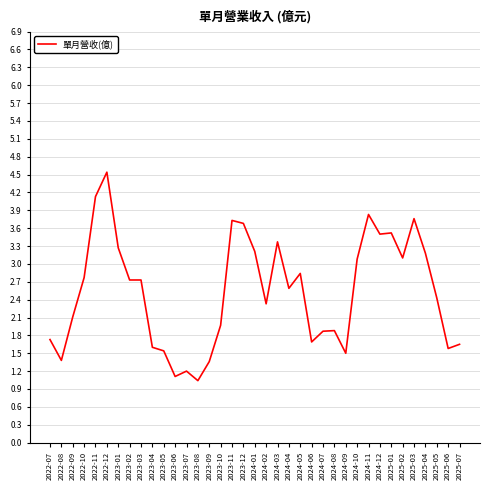

What is the ratio of the value at 2023-10 to the value at 2023-08?

1.9